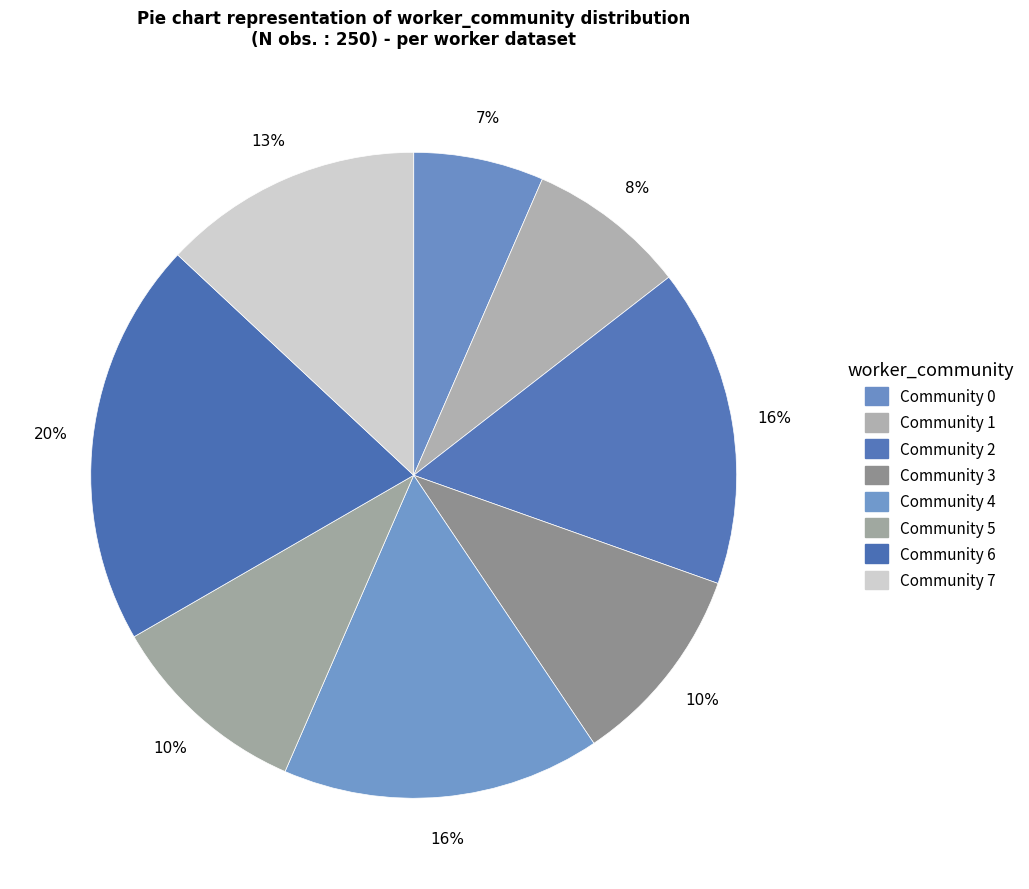

Is there any slice that represents more than half of the pie?

No